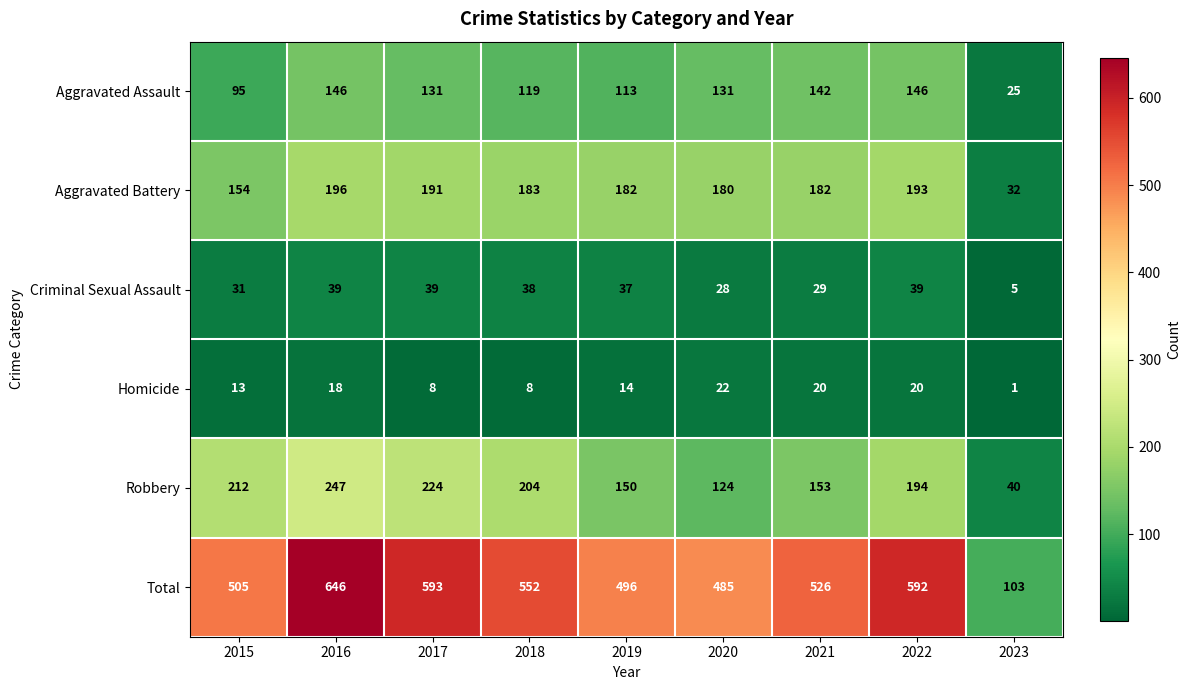

What is the total value across all series at 2016?

1292